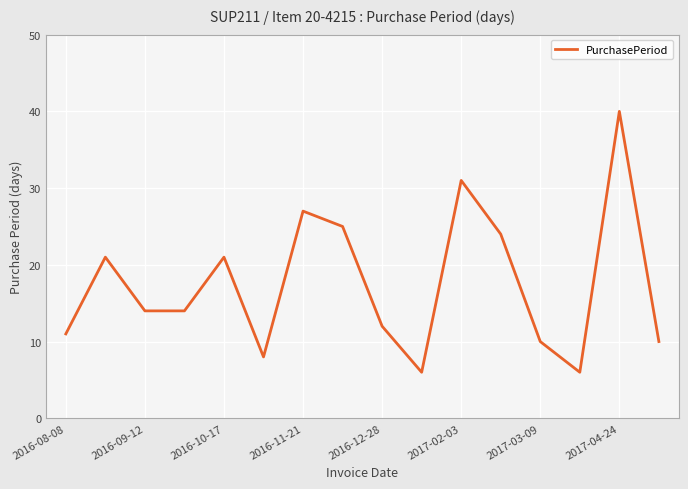

Is this an area chart (filled region under the line)?

No